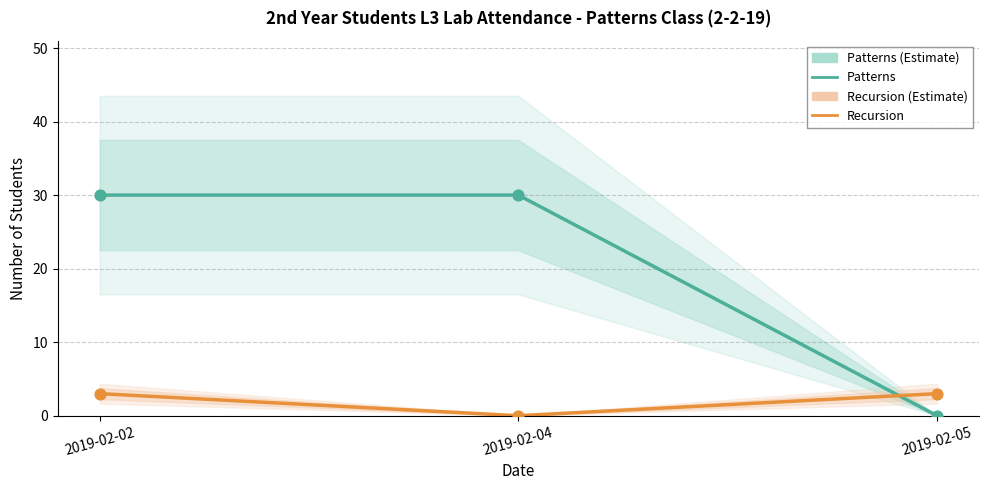

Which series contains the lowest Y value?

Patterns